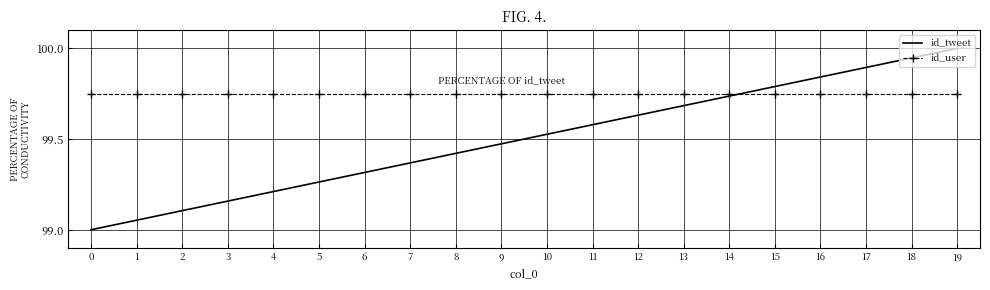

Is it true that id_user equals 150.9 at 4?

False